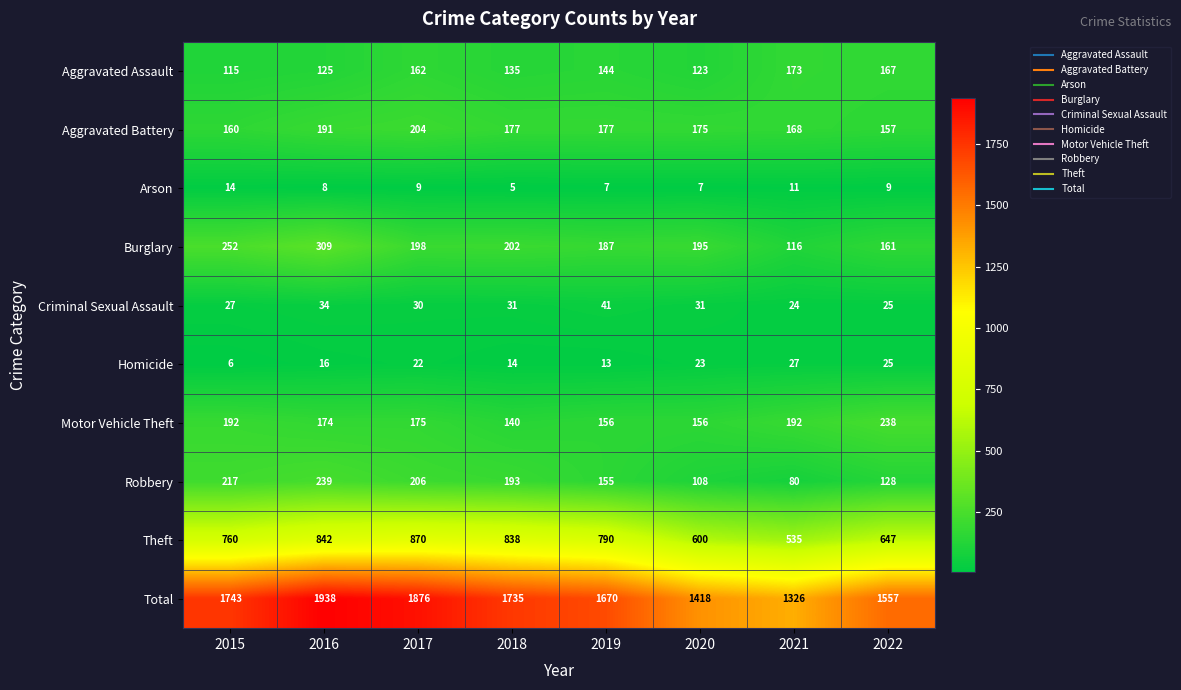

Where does the Criminal Sexual Assault series first go above 31?

2016